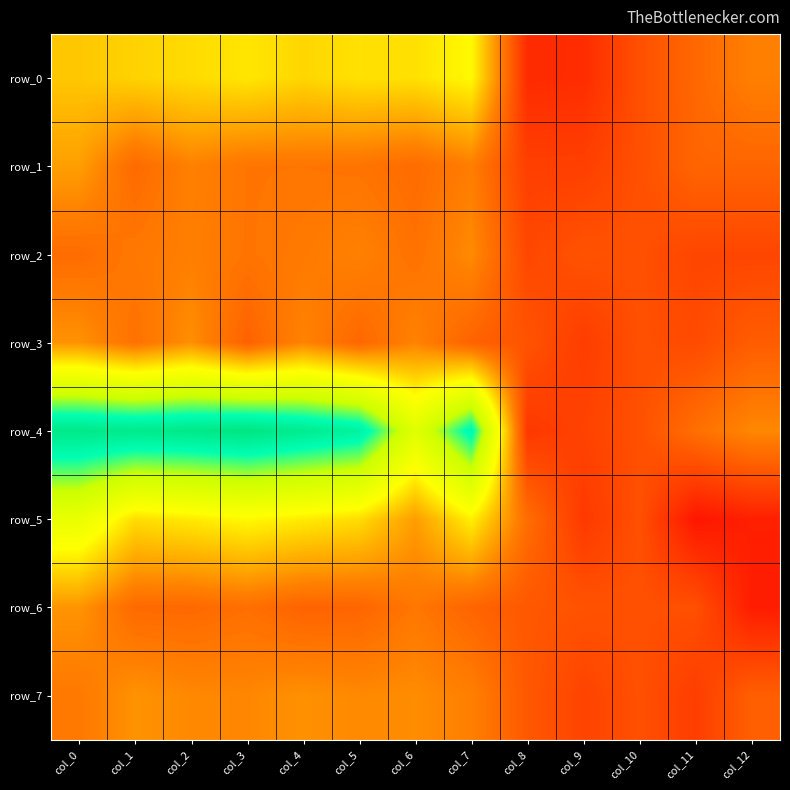

How many categories are shown in the chart?

13